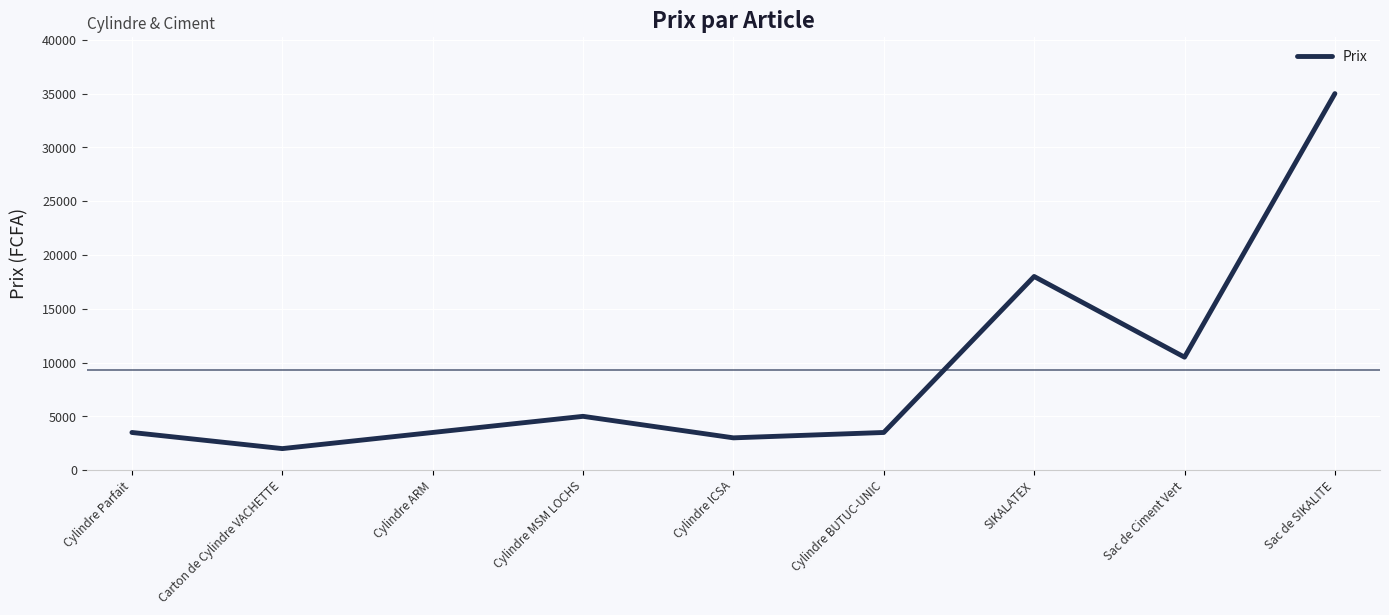

What is the difference between the maximum and minimum values?

33000